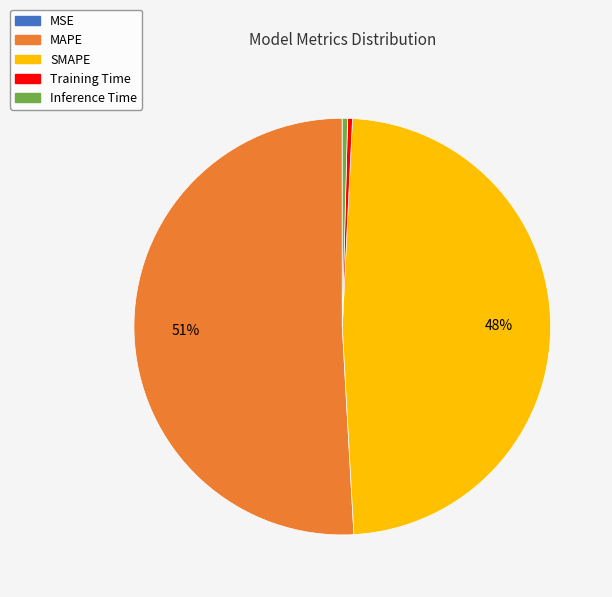

To the nearest percent, what is the difference between the SMAPE and MAPE slice percentages?

3%